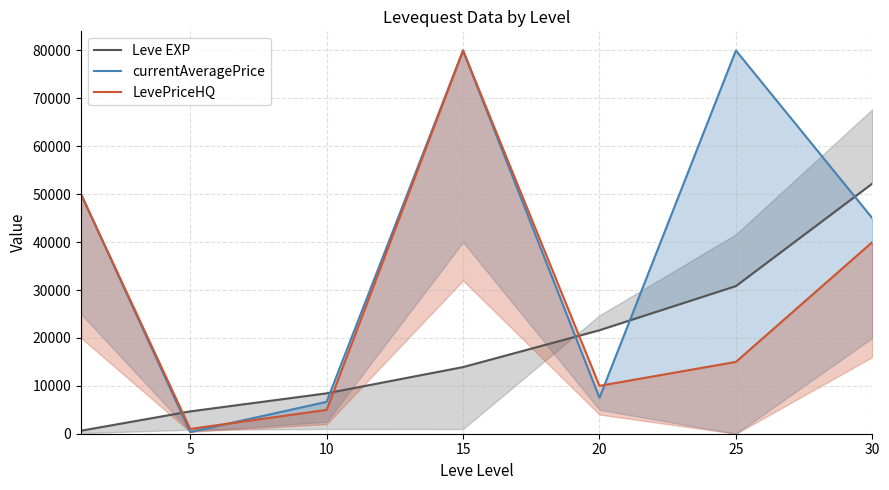

What is the smallest value displayed?

346.6